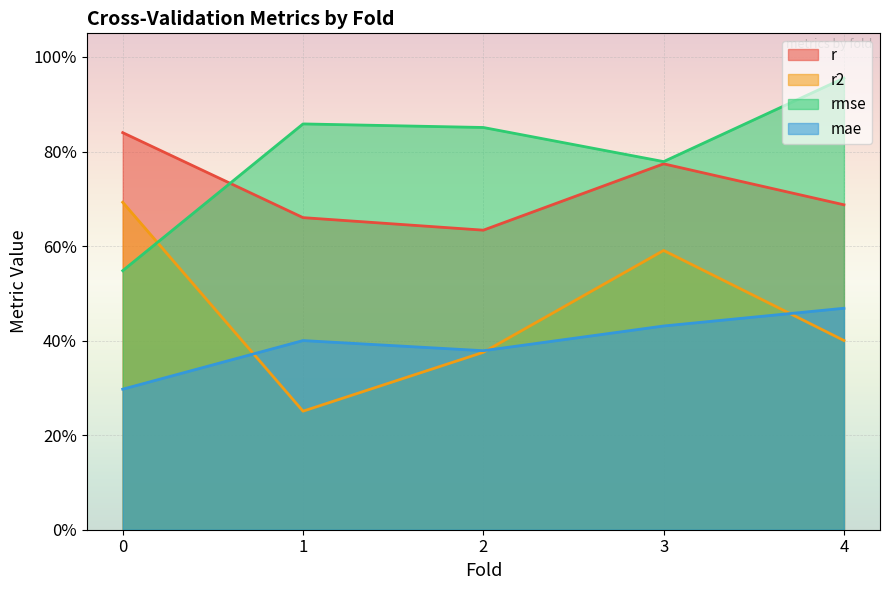

Is the value of r2 at 0 greater than the value of rmse at 1?

No